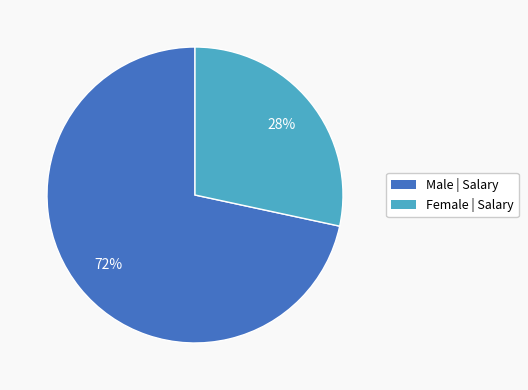

Does any single category account for the majority?

Yes